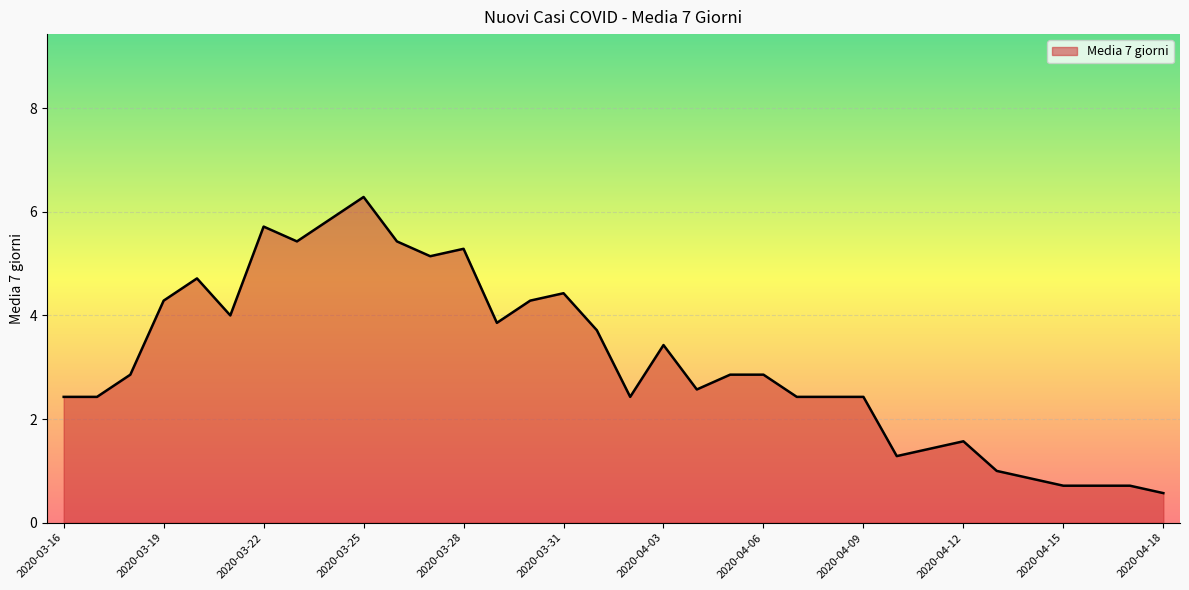

What is the difference between the second highest and minimum values?

5.3